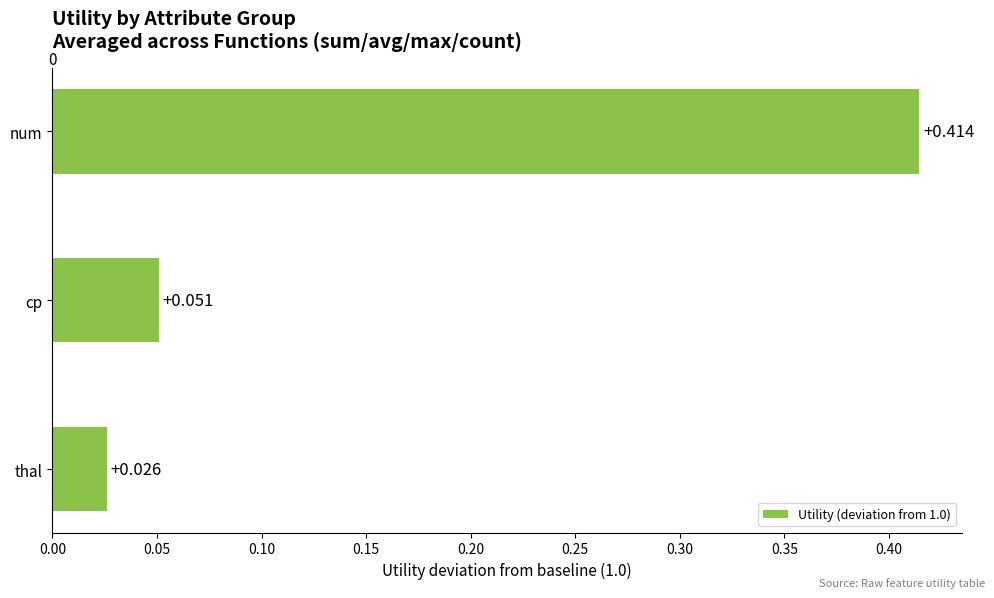

Between num and cp, which is larger?

num